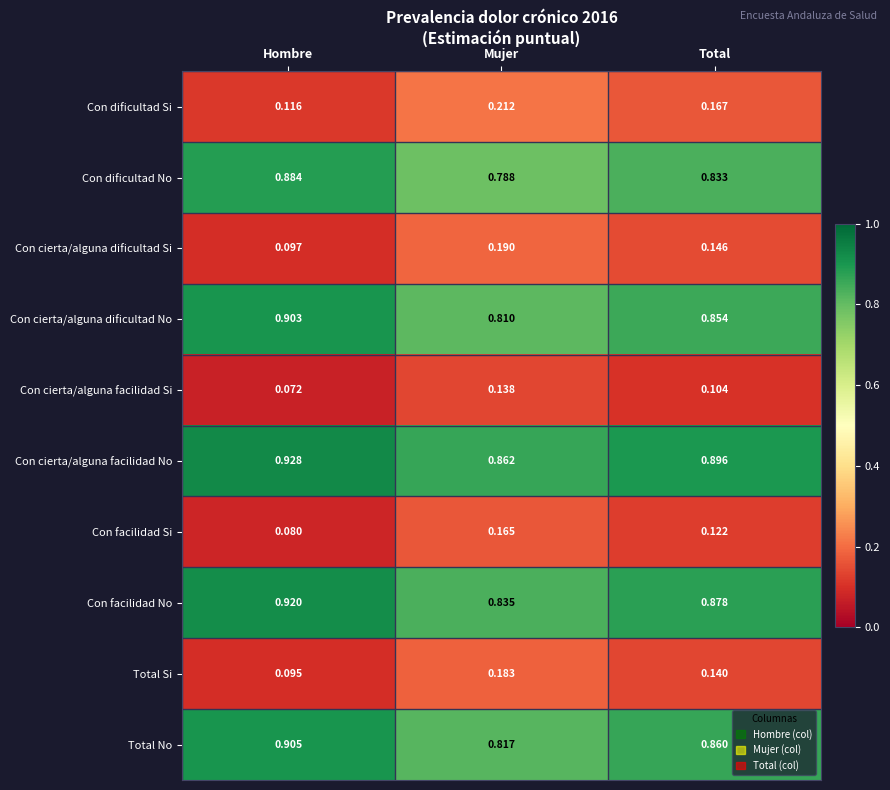

At which label is Con facilidad No closest to 0?

Mujer